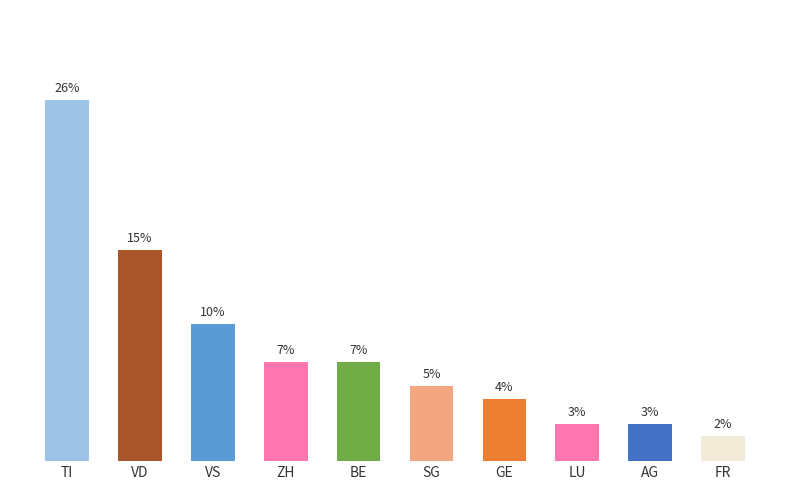

Does the chart contain any negative values?

No